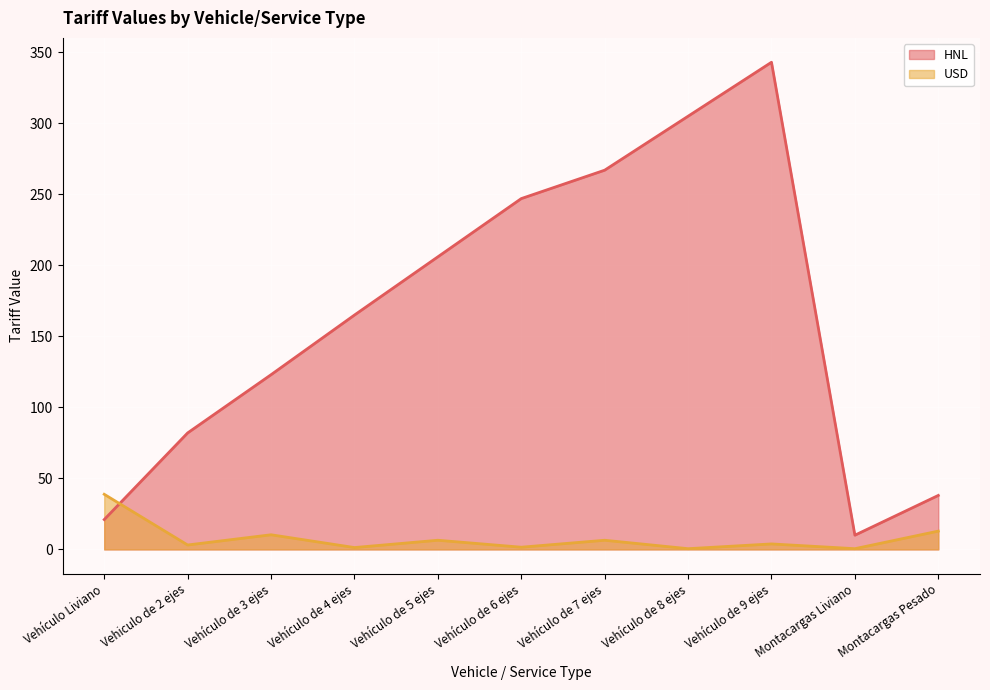

Which has a higher value, Vehículo de 7 ejes or Vehículo de 3 ejes?

Vehículo de 7 ejes